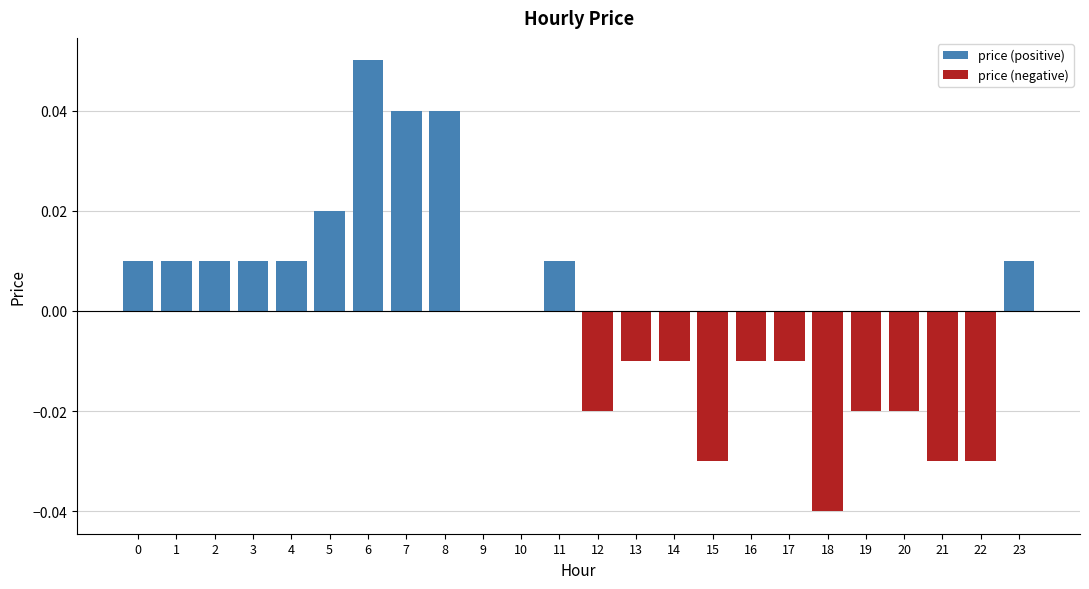

Is the value of price (negative) at 19 greater than the value of price (positive) at 6?

No